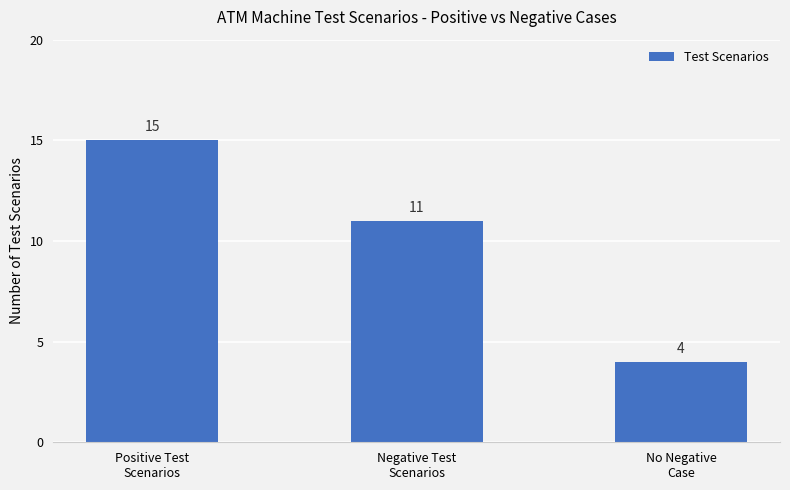

Is it true that the value at Positive Test
Scenarios is 25?

False